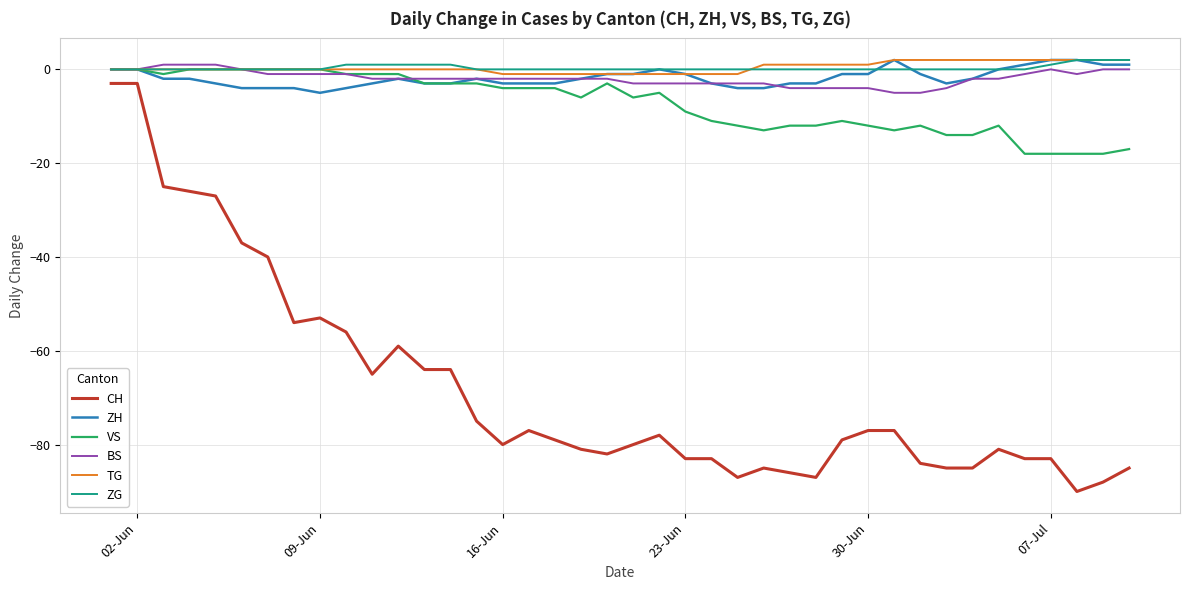

True or false: VS and CH cross at least once.

False